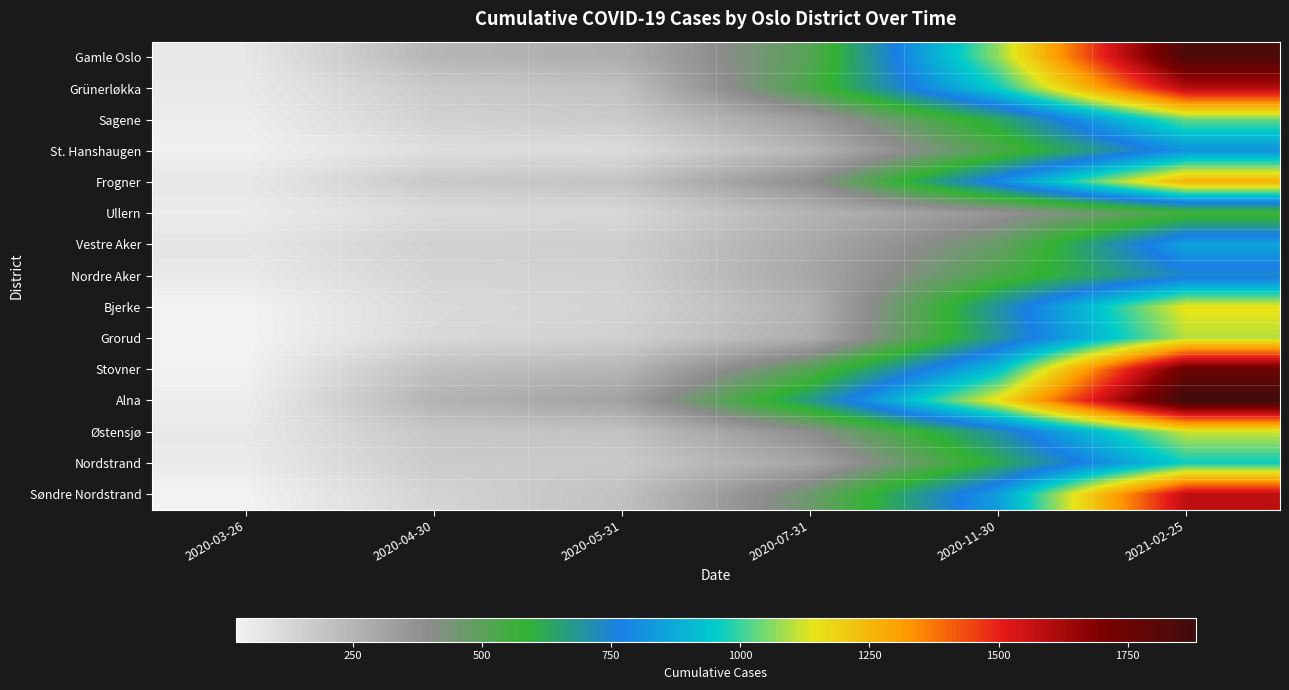

Count the number of data series in this chart.

15